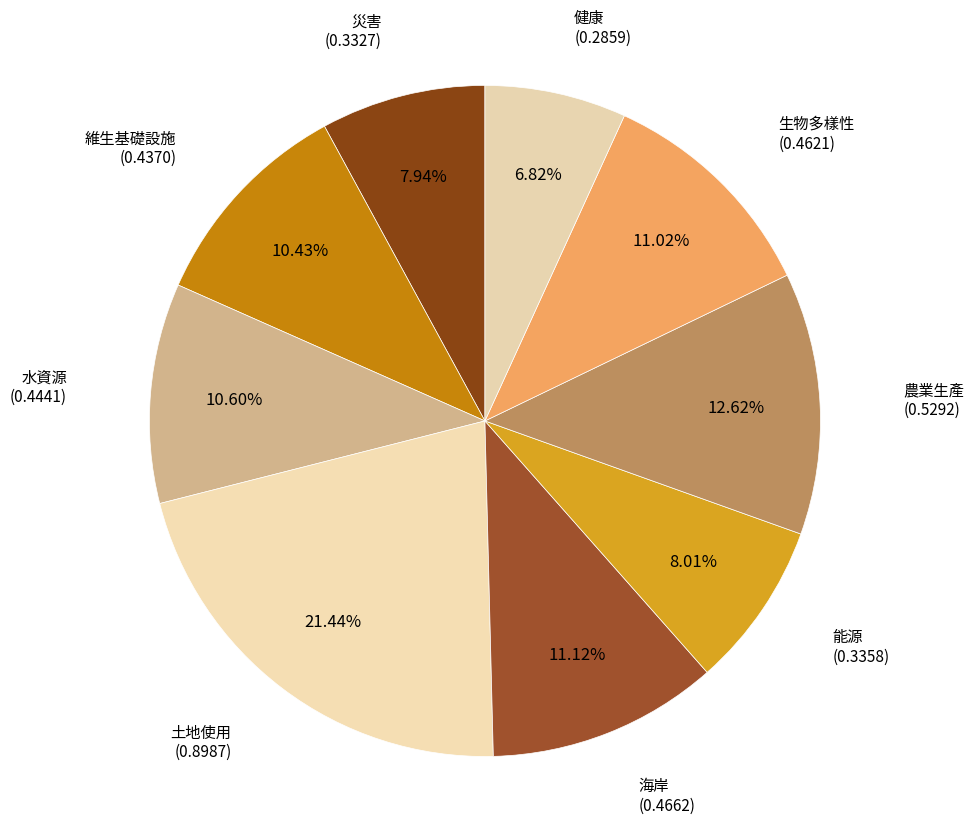

Count the number of slices in the pie.

9